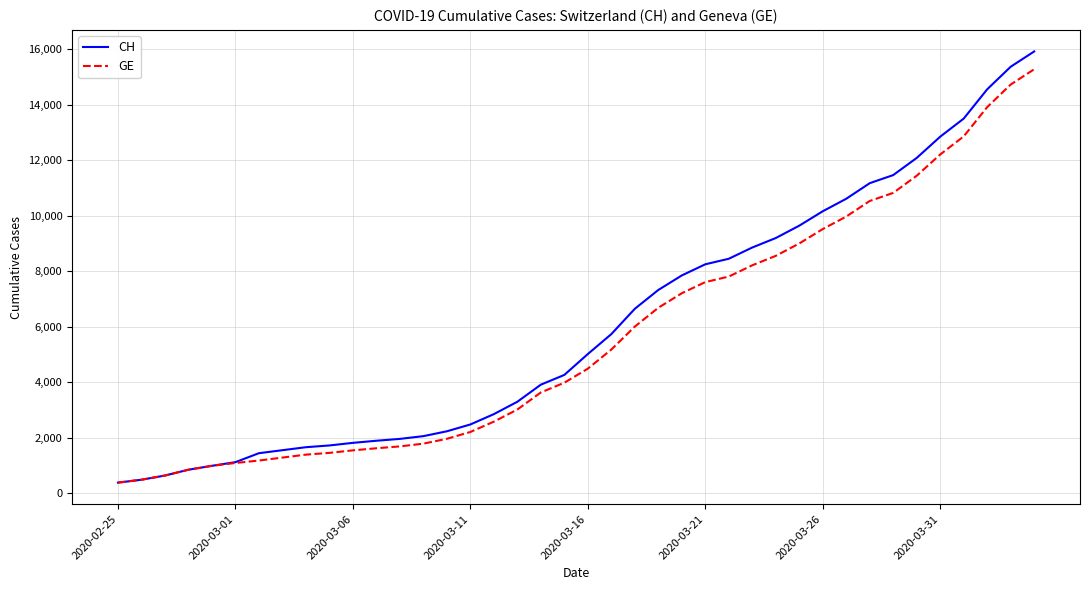

What is the minimum value shown in the chart?

375